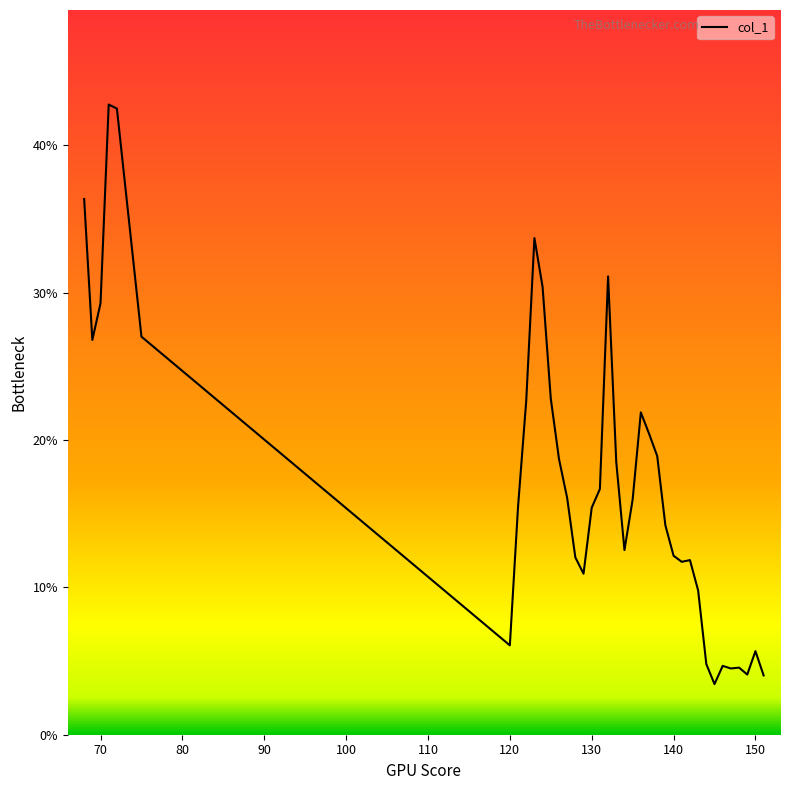

Rank the categories by value from lowest to highest.

145, 151, 149, 147, 148, 146, 144, 150, 120, 143, 129, 141, 142, 128, 140, 134, 139, 130, 121, 135, 127, 131, 133, 126, 138, 137, 136, 122, 125, 69, 75, 70, 124, 132, 123, 68, 72, 71